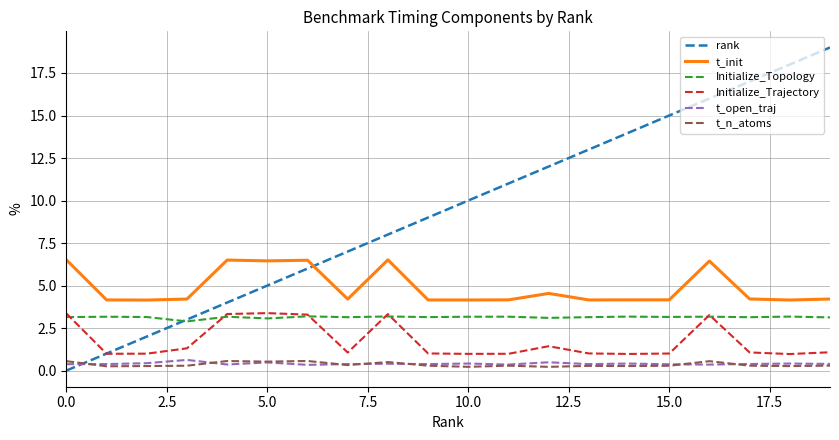

What is the minimum value for Initialize_Topology?

2.9